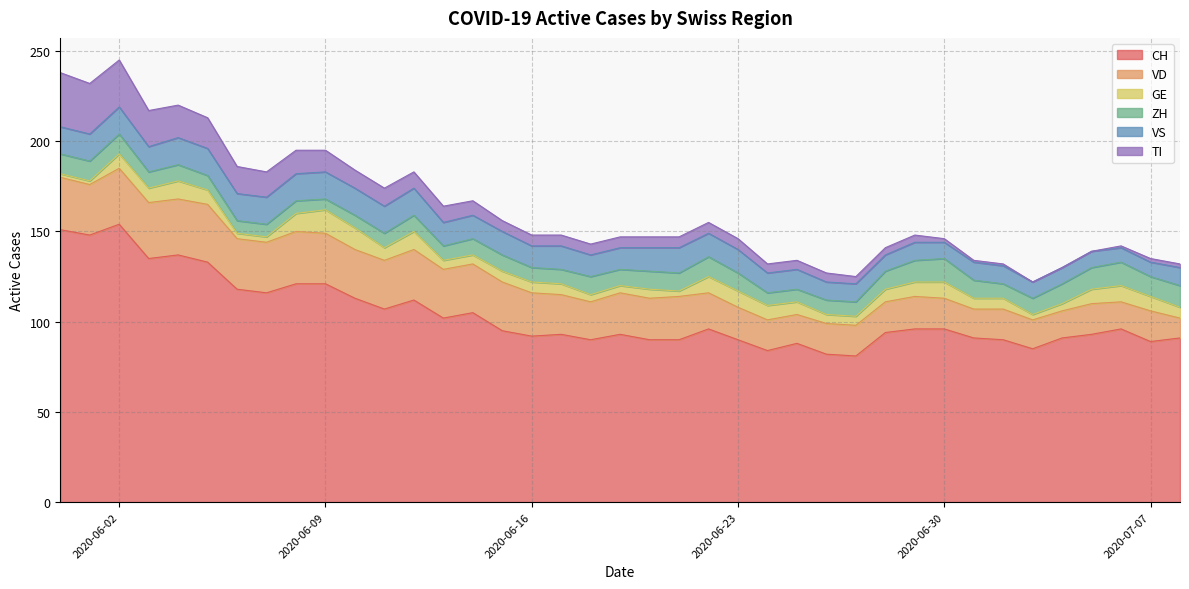

True or false: GE and VD intersect in this chart.

False